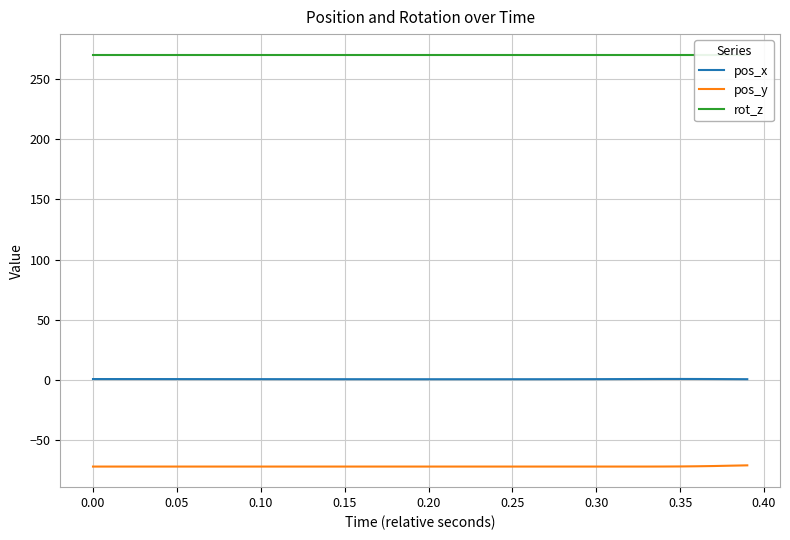

True or false: pos_y has more than 1 points higher than both neighbors.

False